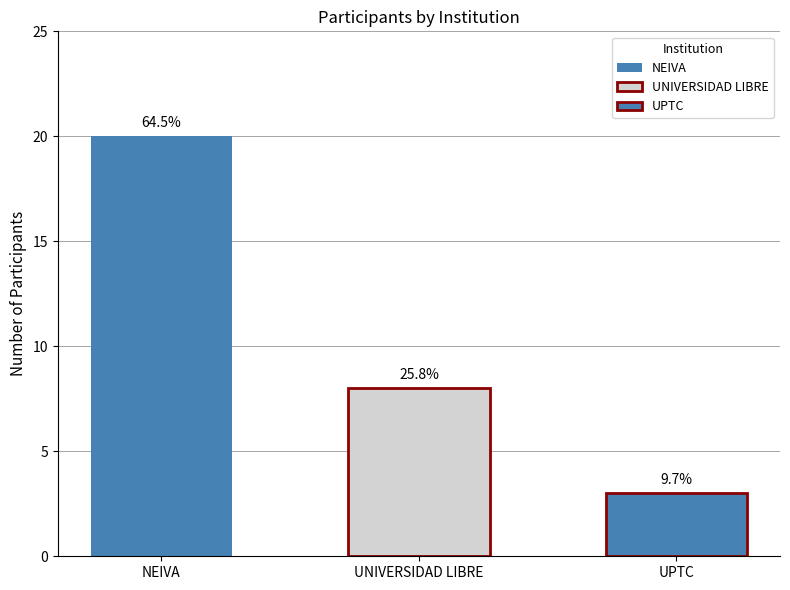

What is the difference between the second highest and minimum values in the UNIVERSIDAD LIBRE series?

5